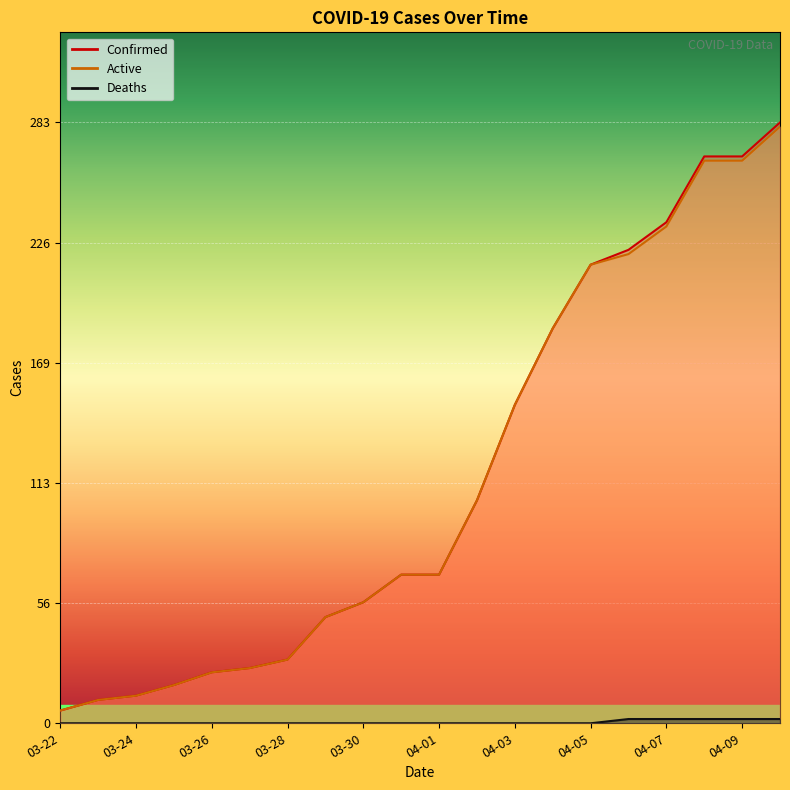

The value of Confirmed at 03-31 is 46. True or false?

False